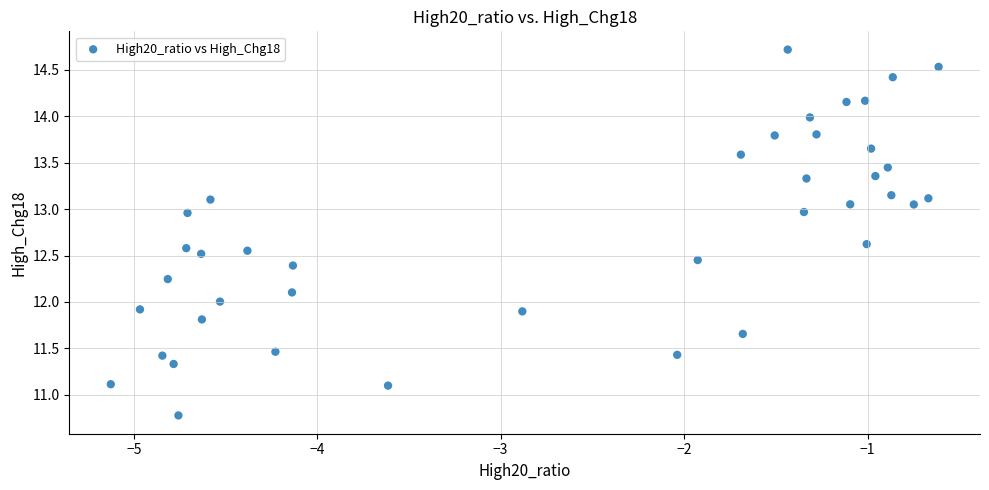

What is the range of Y values (max minus min)?

3.9